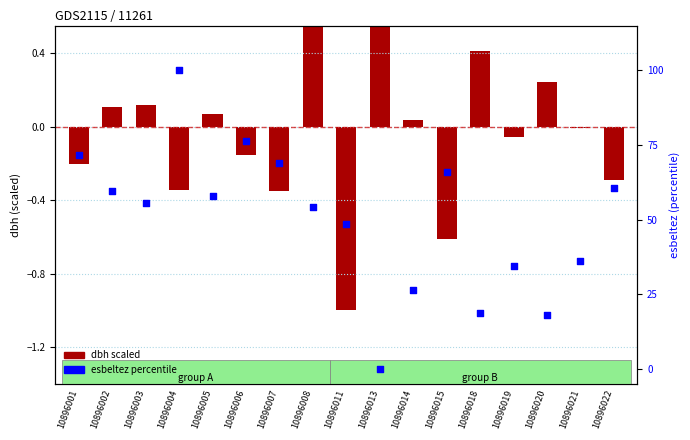

What is the change in value from 10896013 to 10896018?

+18.7